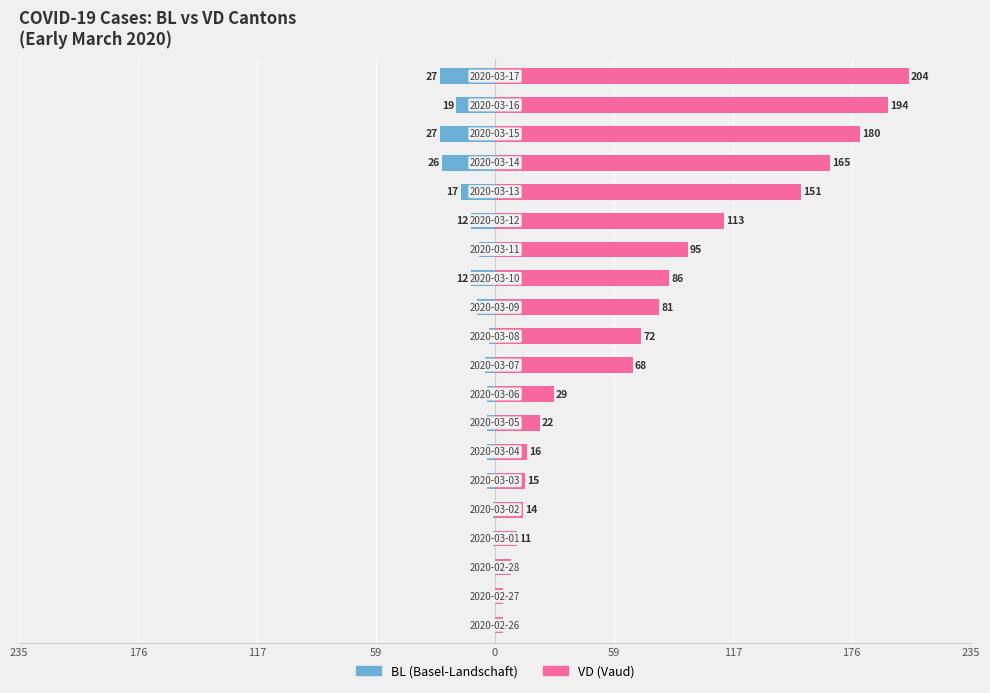

Reading right to left, list all the values displayed in this chart.

BL: -27	-19	-27	-26	-17	-12	-8	-12	-9	-3	-5	-4	-4	-4	-4	-1	-1	0	0	0
VD: 204	194	180	165	151	113	95	86	81	72	68	29	22	16	15	14	11	8	4	4